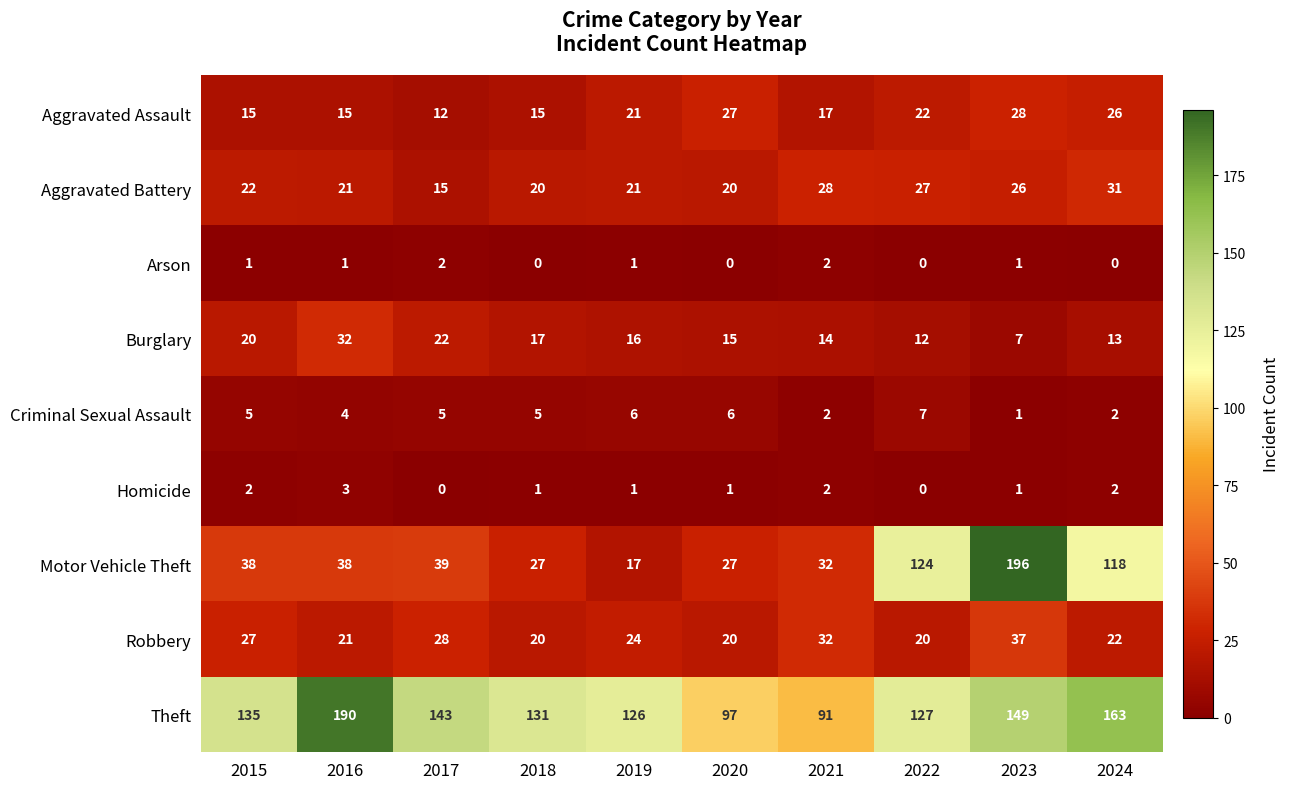

Rank the series by their maximum value, from lowest to highest.

Arson, Homicide, Criminal Sexual Assault, Aggravated Assault, Aggravated Battery, Burglary, Robbery, Theft, Motor Vehicle Theft